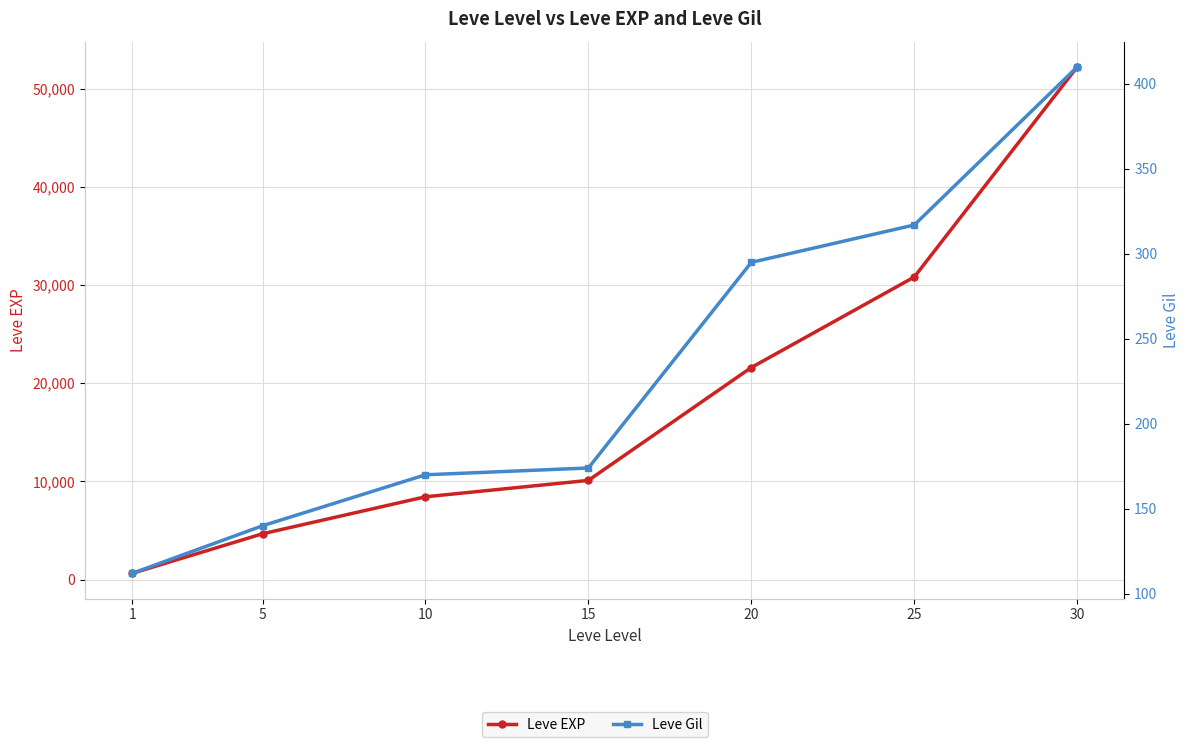

What is the difference between the highest and lowest values at 5?

4520